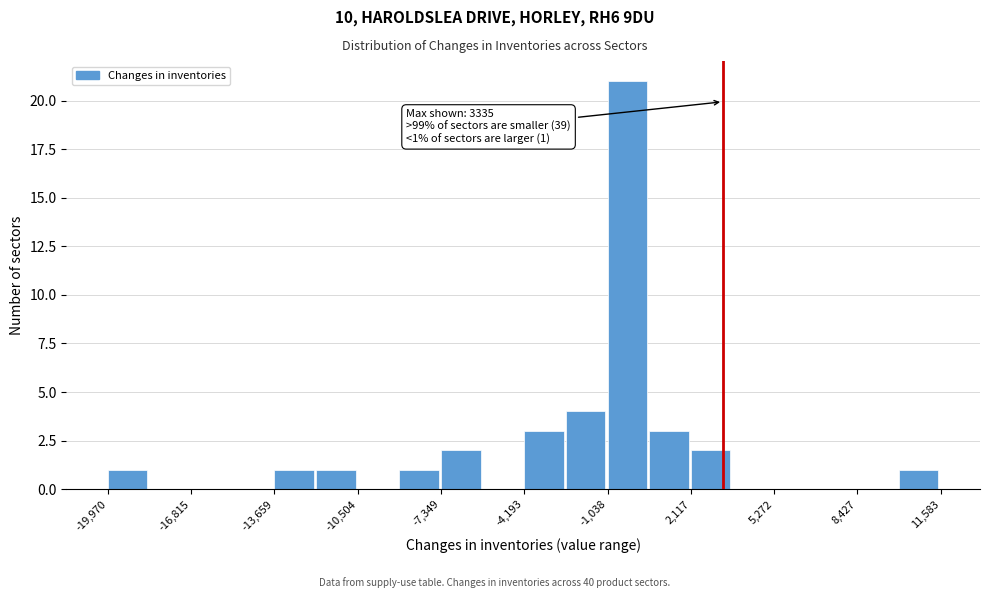

Around what value on the x-axis is the tallest bar? Give the approximate position of its centre, as read against the axis.

-500